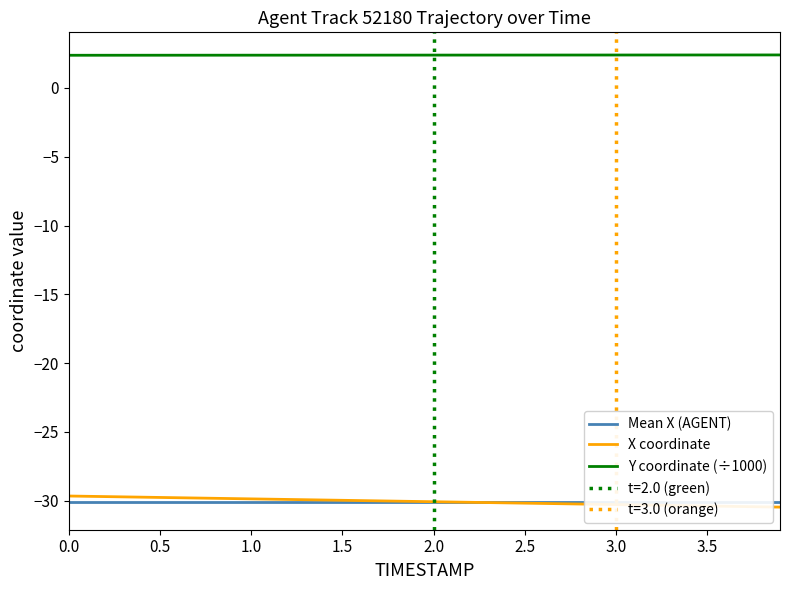

True or false: X coordinate has a value of -30.4 at 3.5.

True